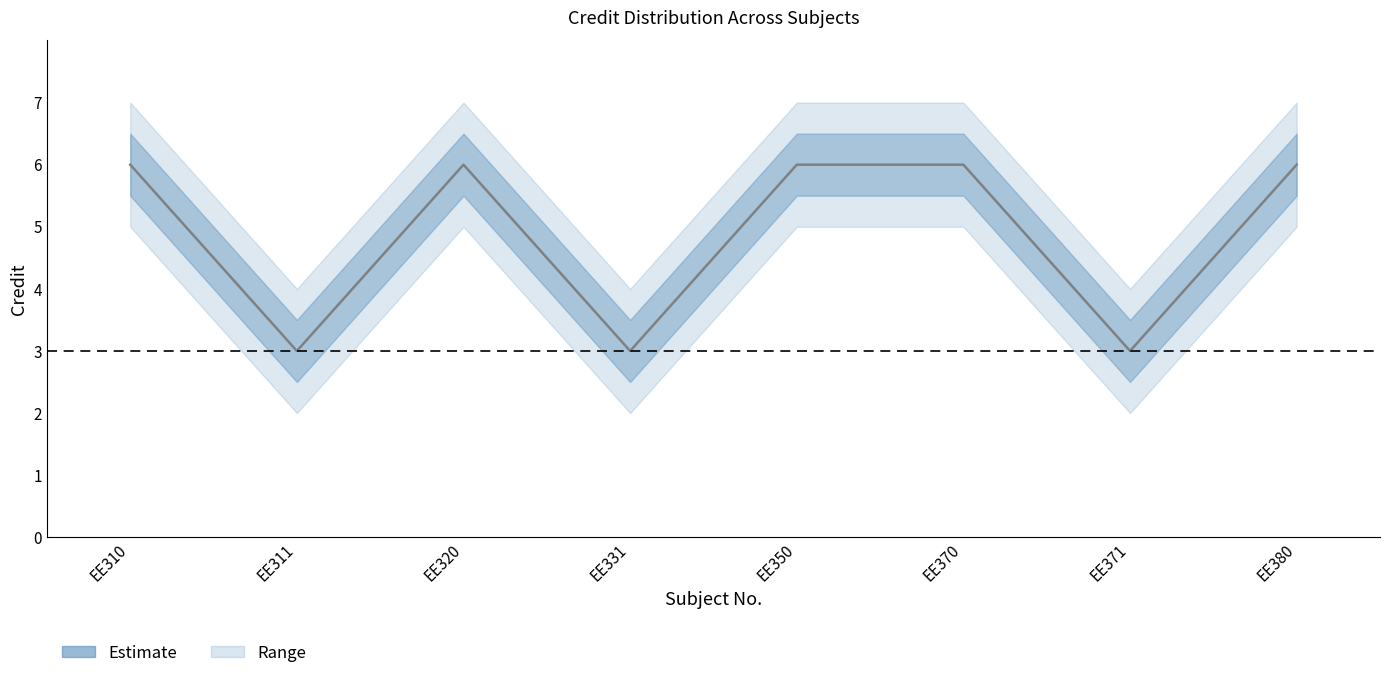

What is the change in value from EE311 to EE380?

+3